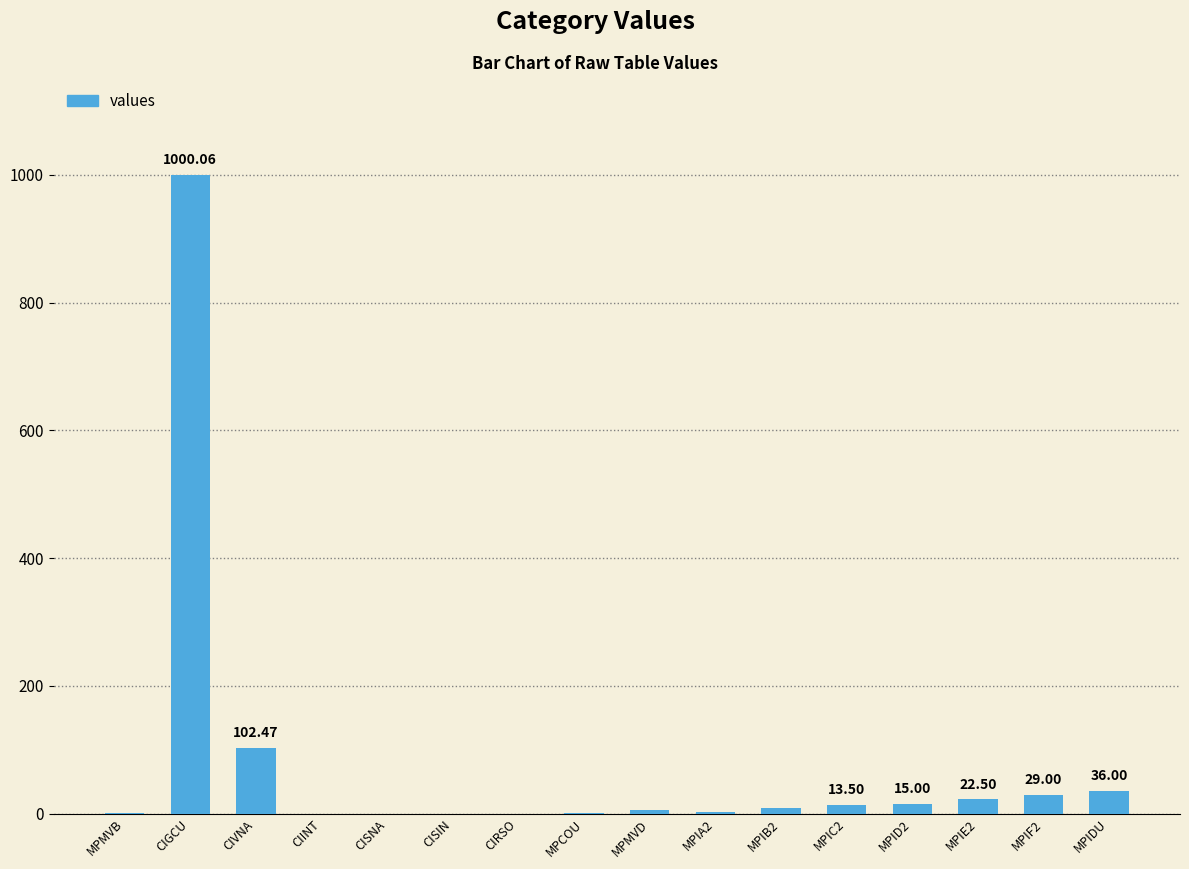

The value at CIVNA is 102.5. True or false?

True